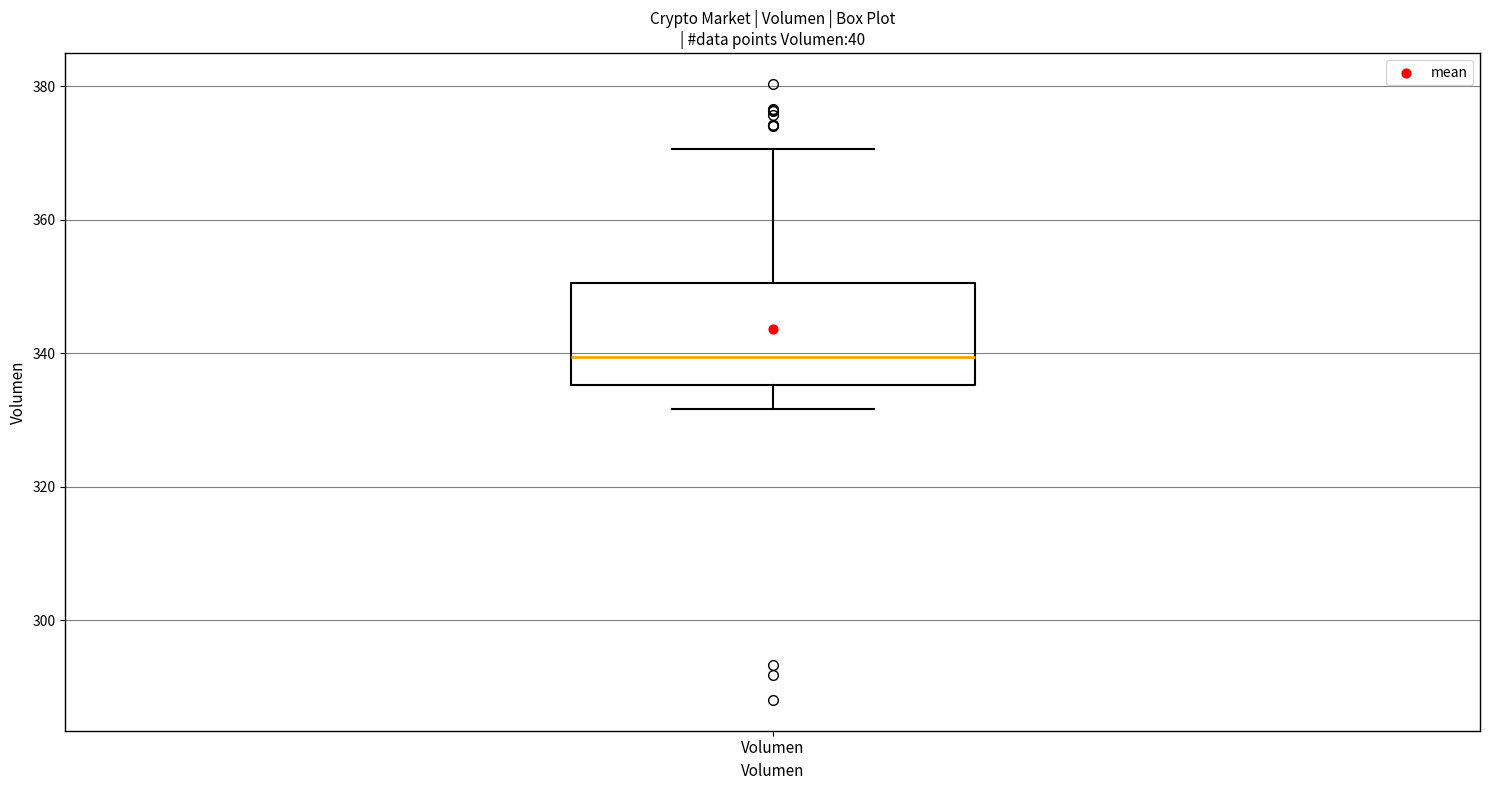

Read this box plot against the y-axis: the position of the median line, the range covered by the box, and the ends of both whiskers. The values are not printed on the chart, so give them approximately, as read against the axis.

median 340, box 336 to 350, whiskers 332 to 370